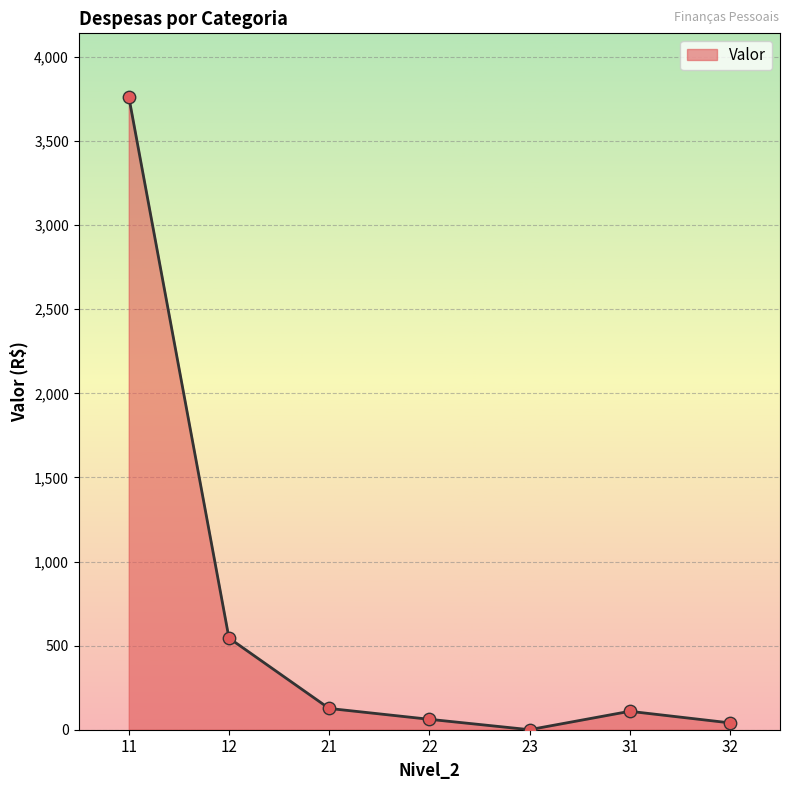

Between 11 and 31, which is larger?

11